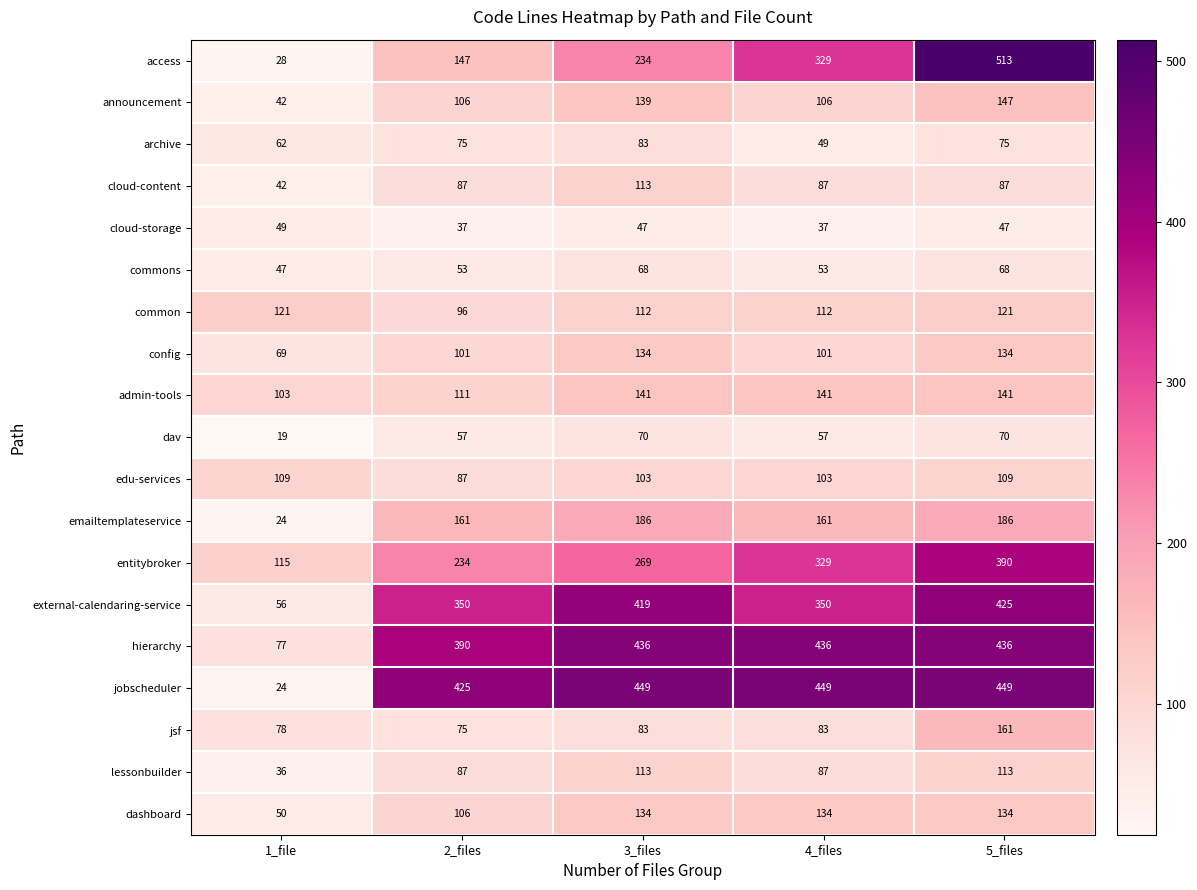

What is the greatest value displayed?

513